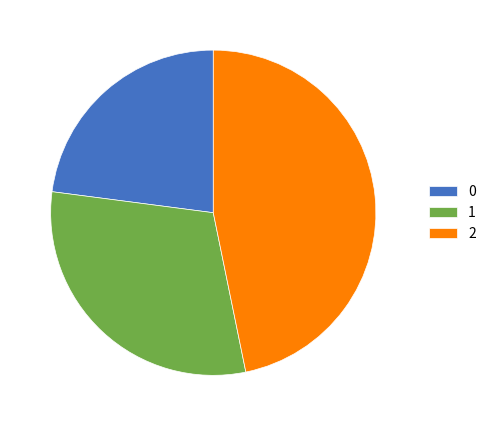

What is the largest slice in the pie chart?

2